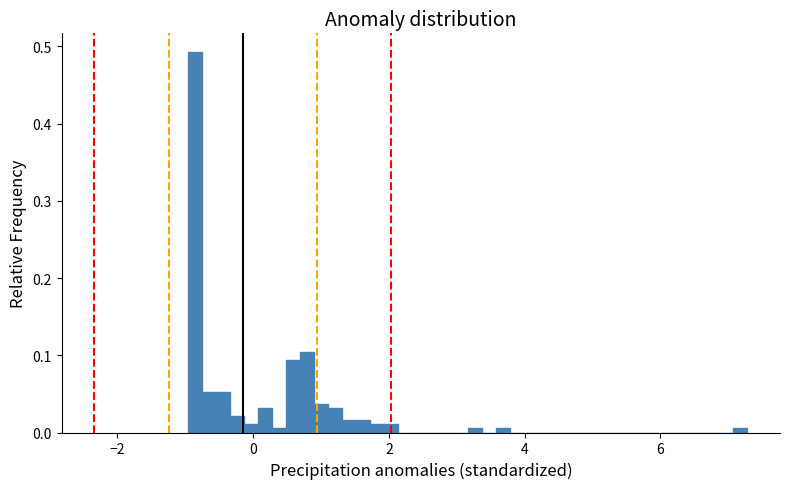

Read against the x-axis, roughly where is the centre of the tallest bar?

-0.8